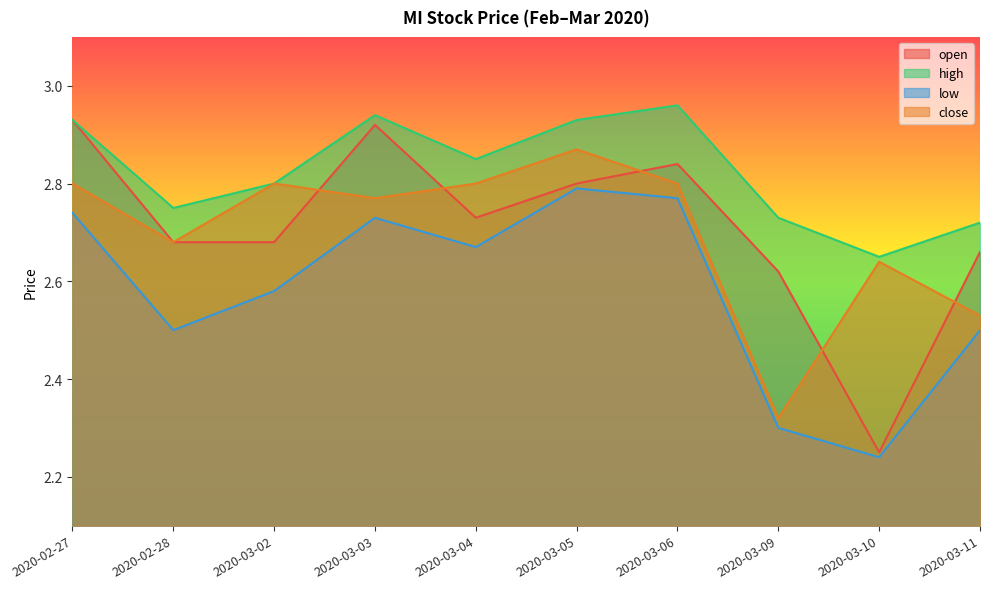

What is the label of the 5th point from the left?

2020-03-04